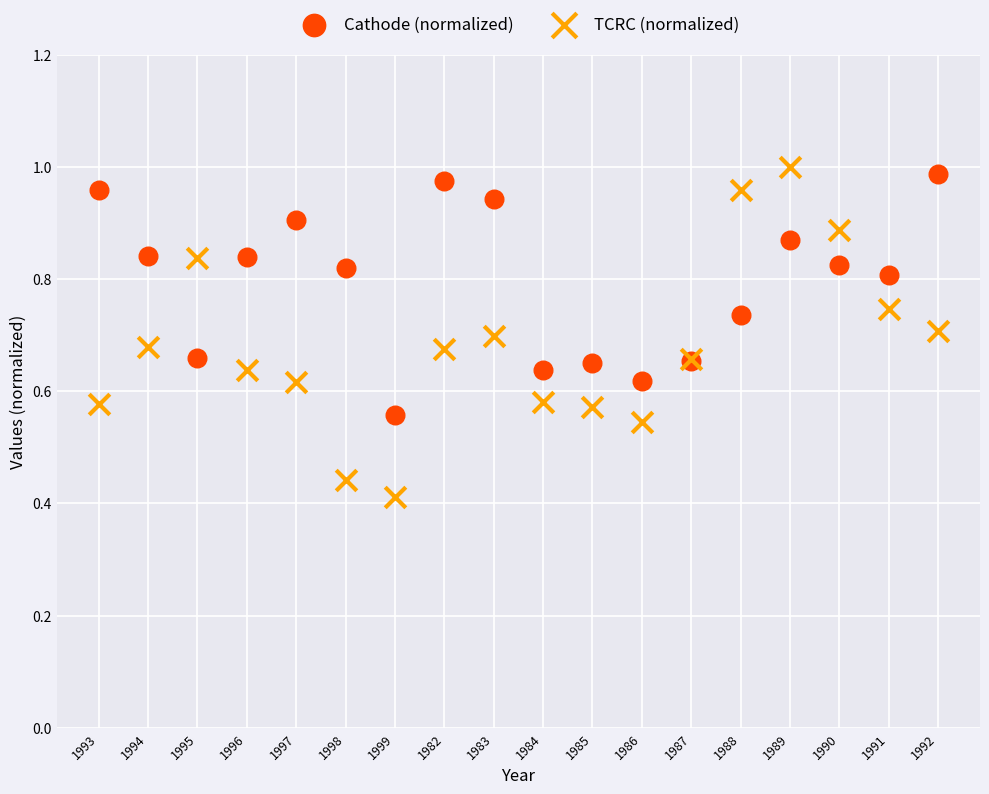

What are all the series names shown in the legend?

Cathode (normalized), TCRC (normalized)